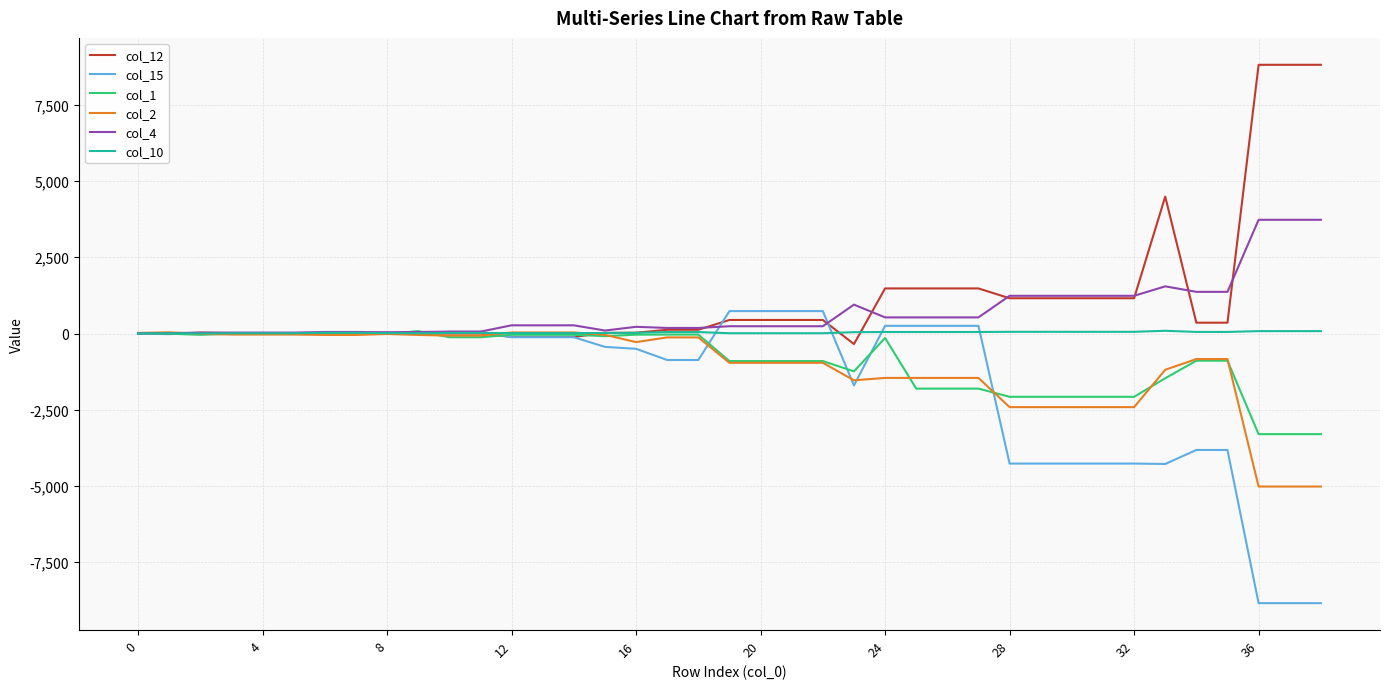

What is the greatest value displayed?

8811.9